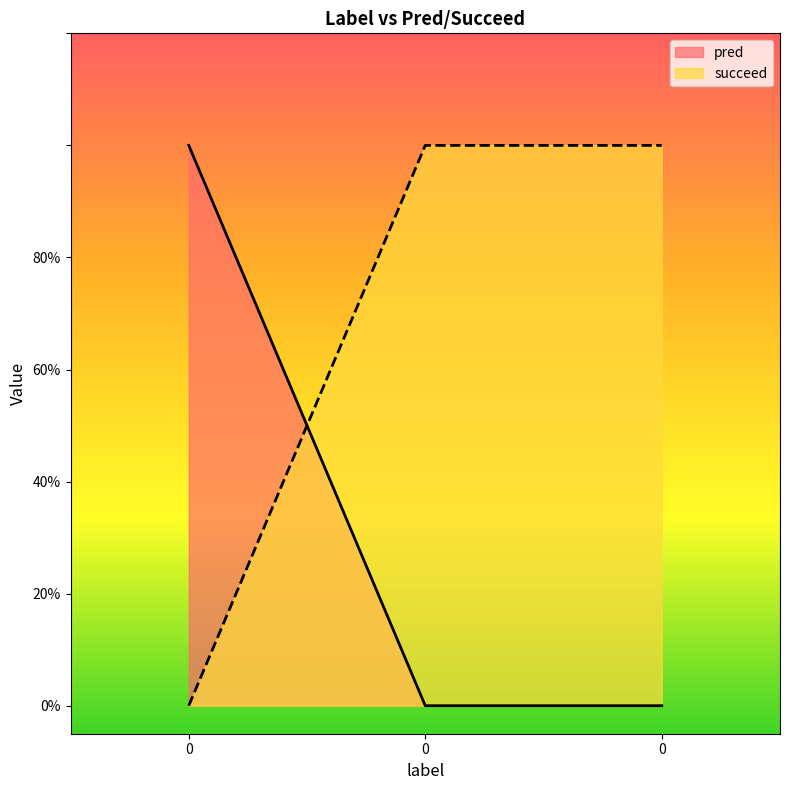

Which series changed the most between 0 and 0?

pred